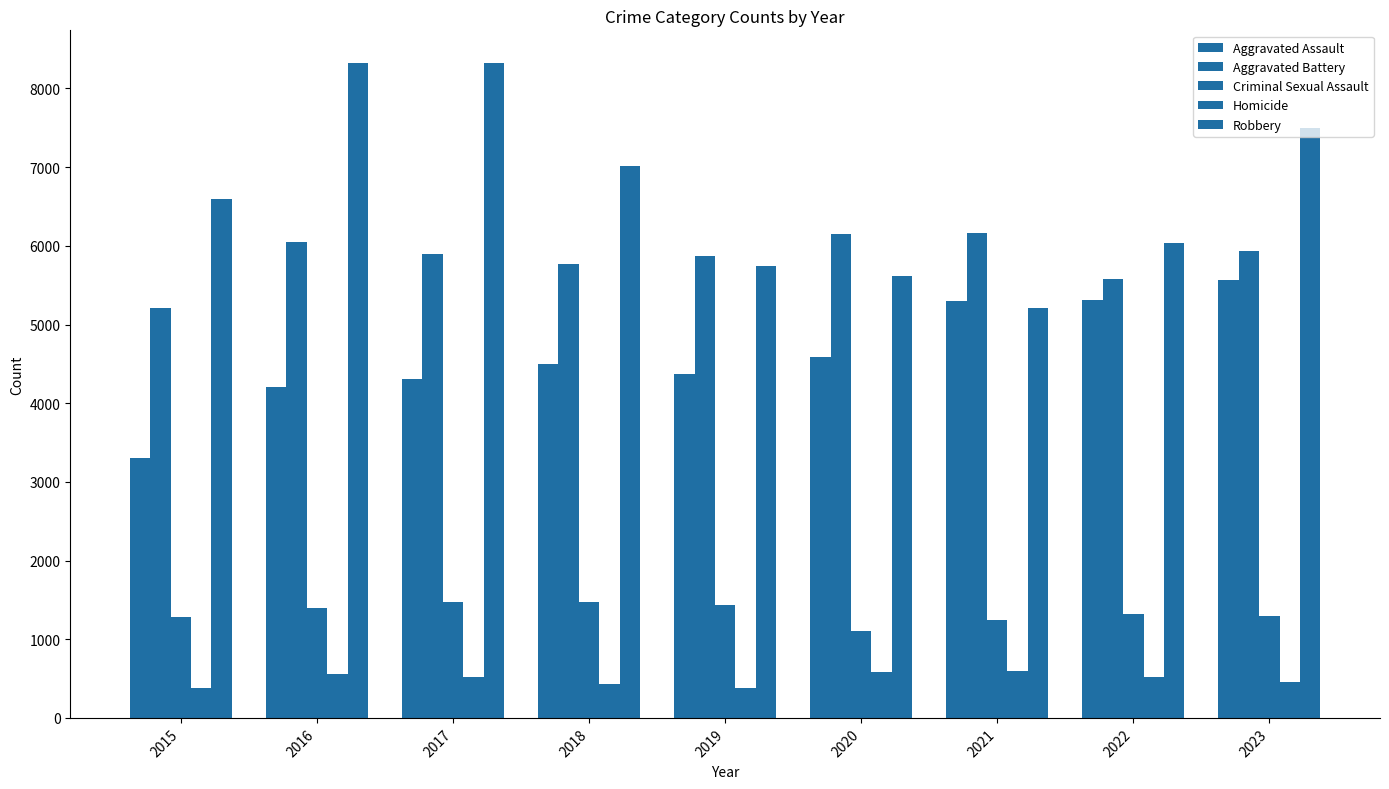

Reading right to left, what are all the values shown in this chart?

Aggravated Assault: 2023=5565	2022=5316	2021=5295	2020=4586	2019=4370	2018=4492	2017=4308	2016=4201	2015=3307
Aggravated Battery: 2023=5936	2022=5574	2021=6160	2020=6149	2019=5874	2018=5764	2017=5894	2016=6047	2015=5214
Criminal Sexual Assault: 2023=1291	2022=1325	2021=1239	2020=1104	2019=1435	2018=1473	2017=1472	2016=1395	2015=1279
Homicide: 2023=457	2022=525	2021=602	2020=582	2019=379	2018=426	2017=515	2016=552	2015=374
Robbery: 2023=7504	2022=6037	2021=5216	2020=5611	2019=5743	2018=7014	2017=8323	2016=8323	2015=6601